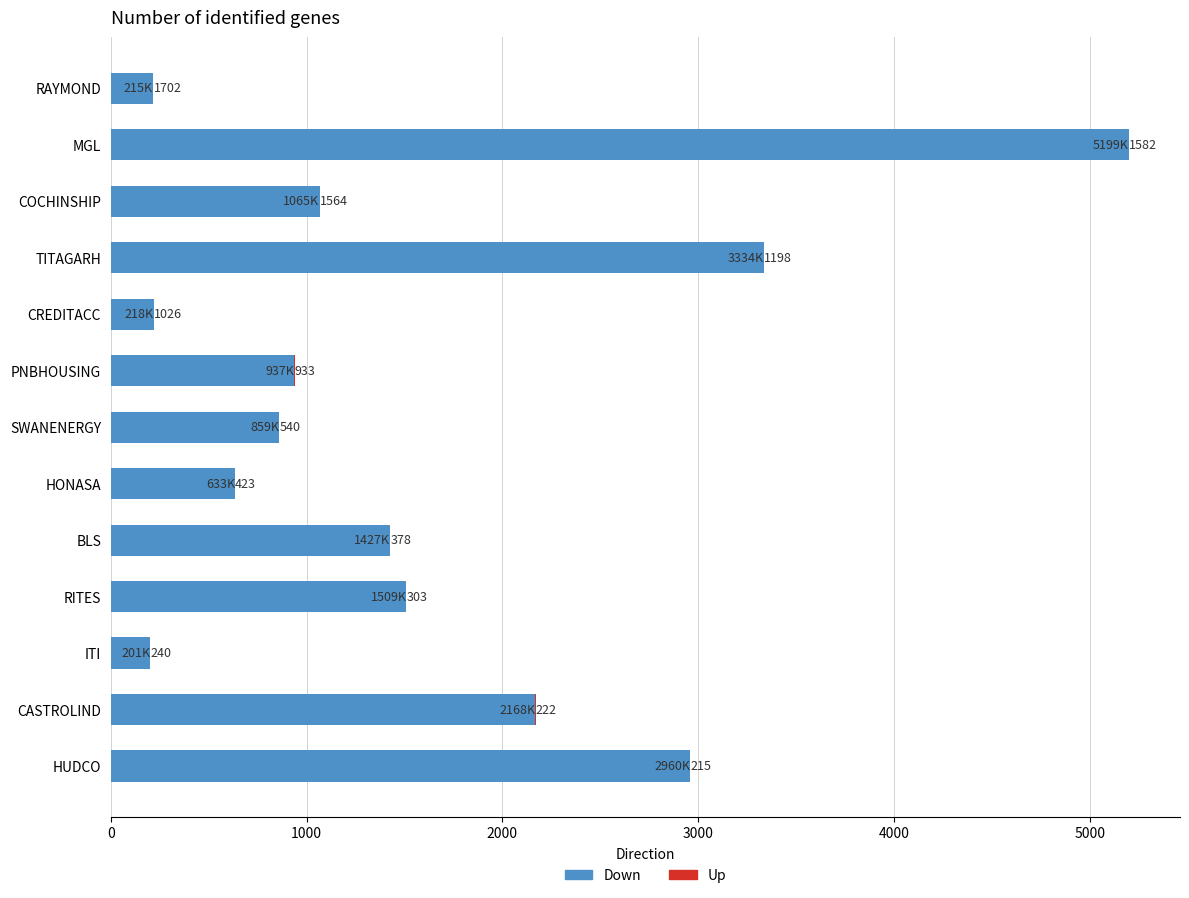

How many values in the Down series exceed 1065?

7